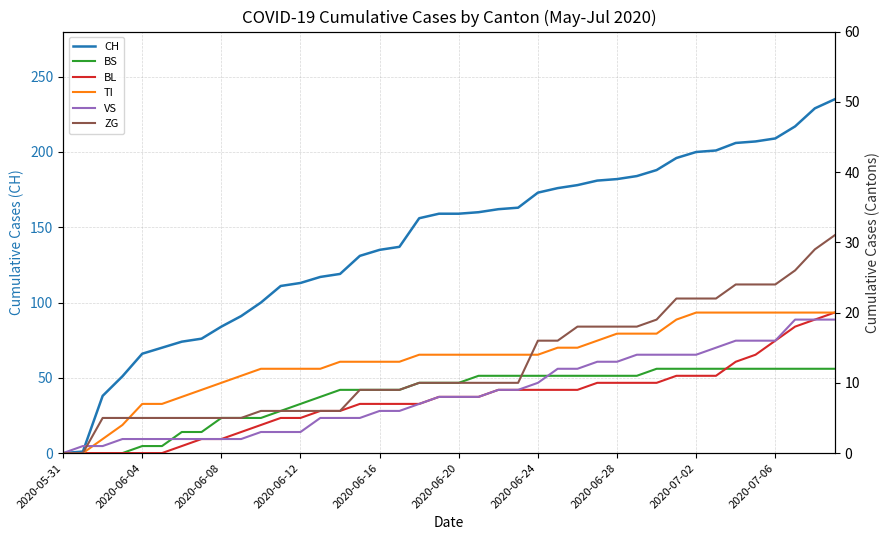

Is it true that CH equals 173 at 2020-06-24?

True